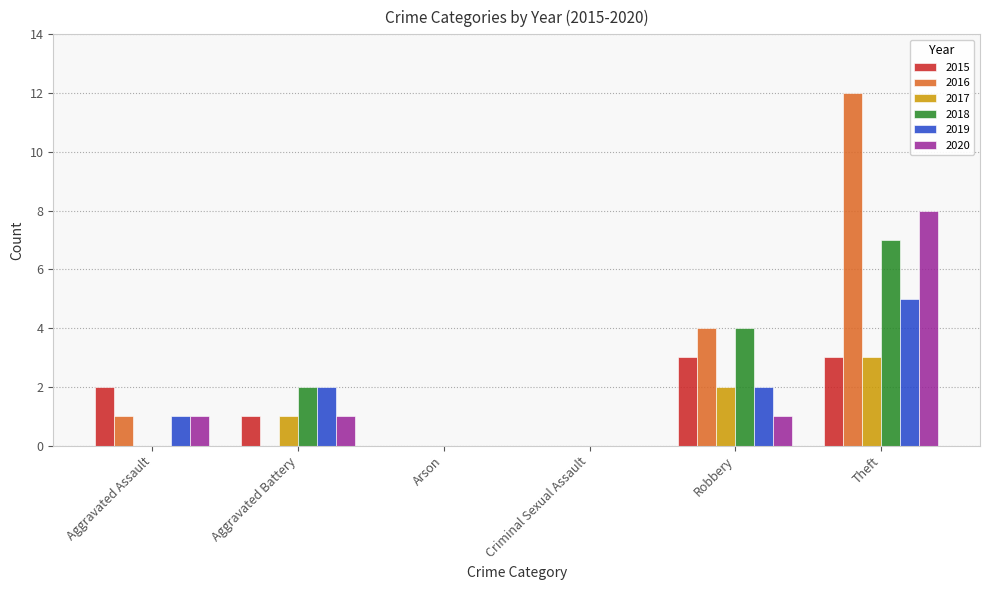

Are the bars grouped side by side (vs. stacked)?

Yes